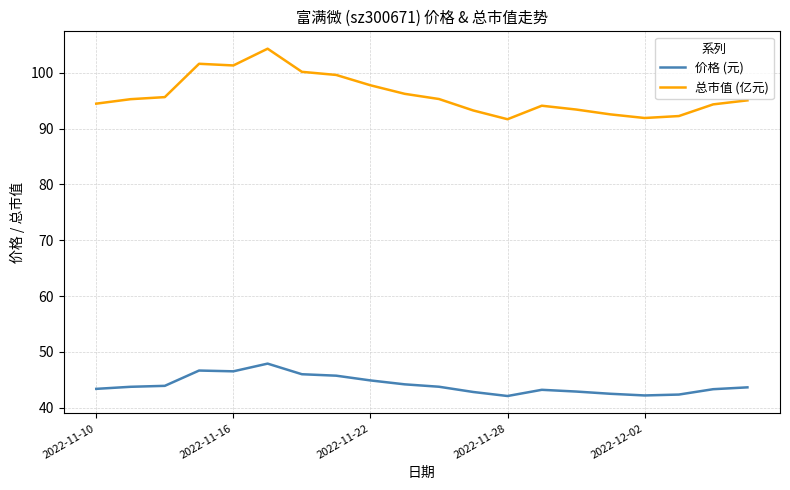

Which series has the widest spread of values?

总市值 (亿元)